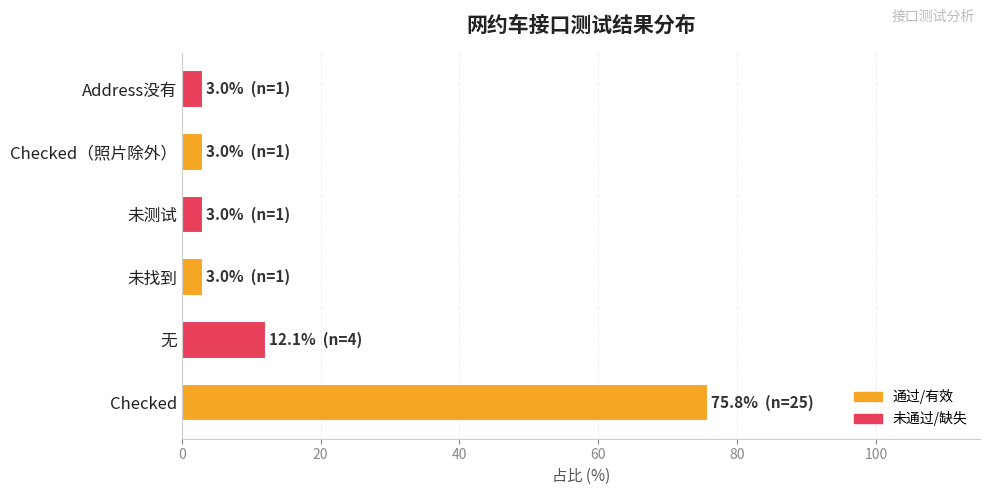

True or false: the data shows 75.8 at Checked.

True